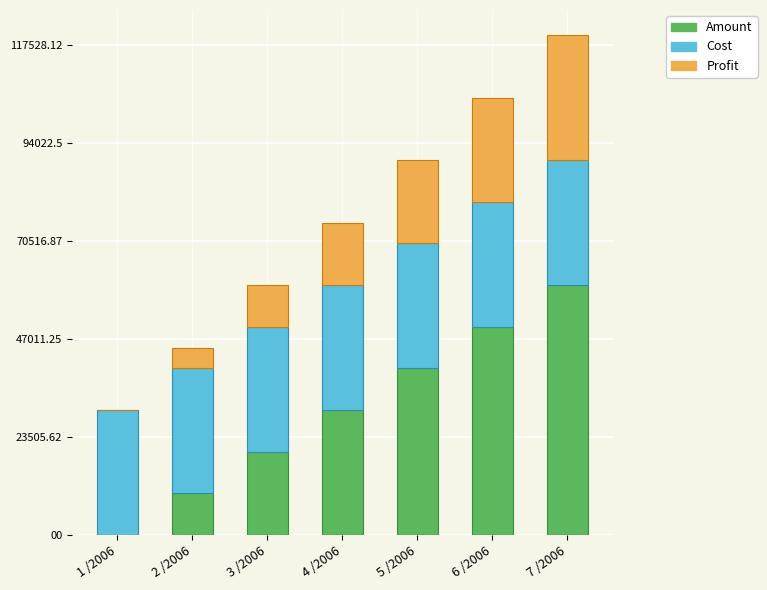

At which category is the sum across all series the highest?

7 /2006